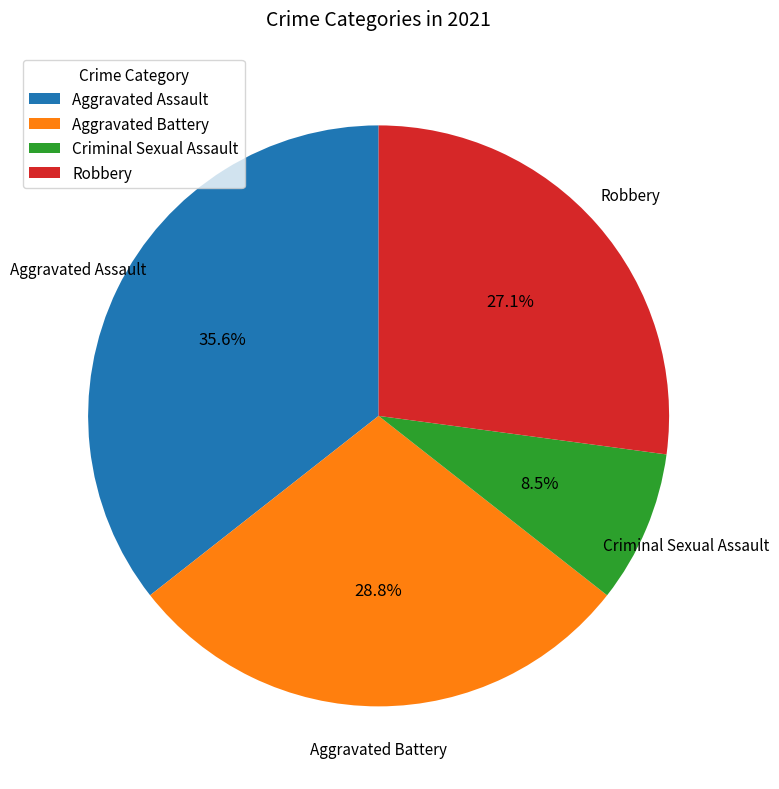

The Aggravated Assault slice represents 36% of the pie. True or false?

True